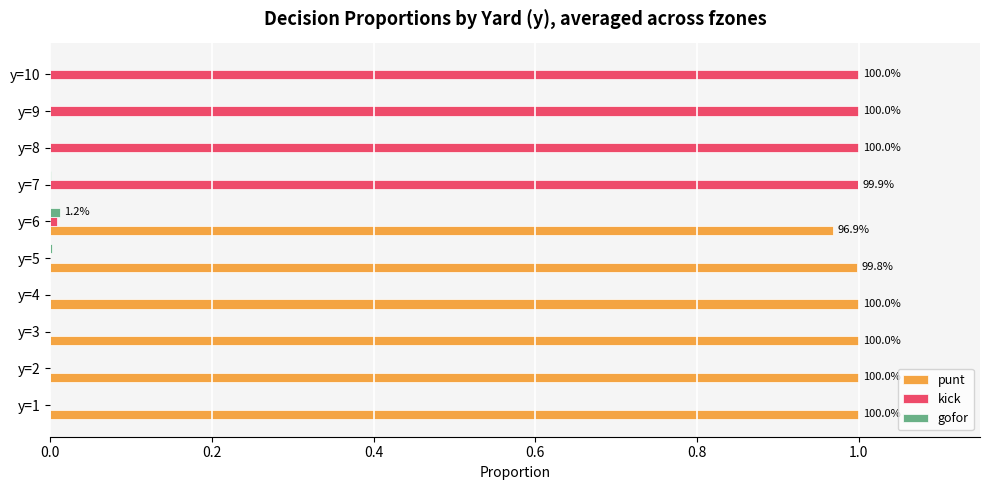

Count the number of data series in this chart.

3